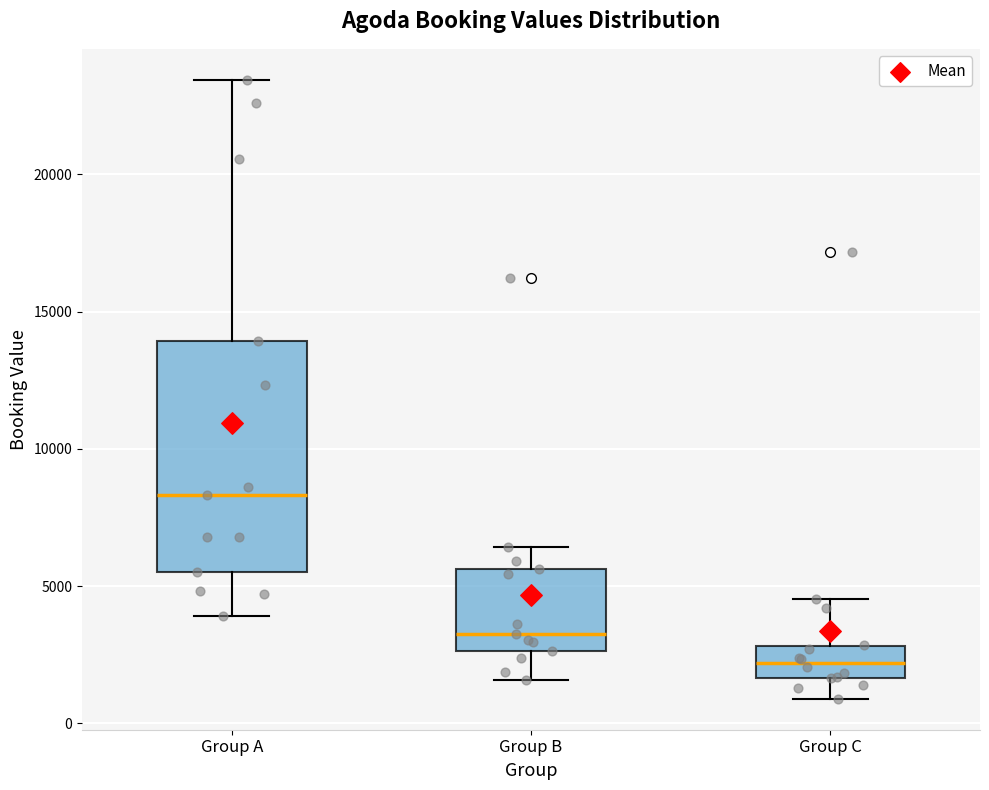

Where does the median line of the box for Group C sit on the y-axis? The values are not printed on the chart, so give them approximately, as read against the axis.

2000